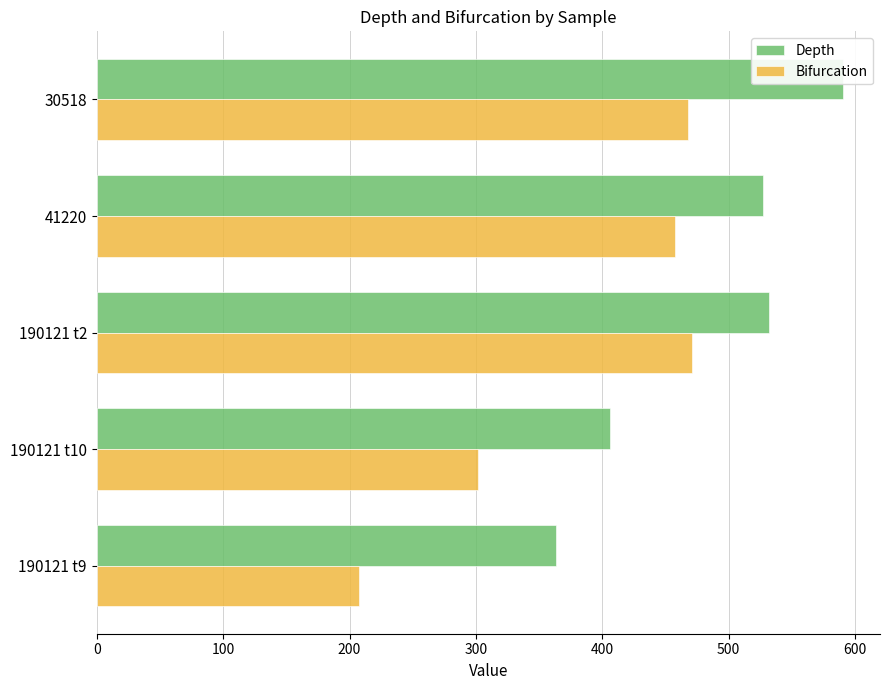

Does the chart contain any negative values?

No